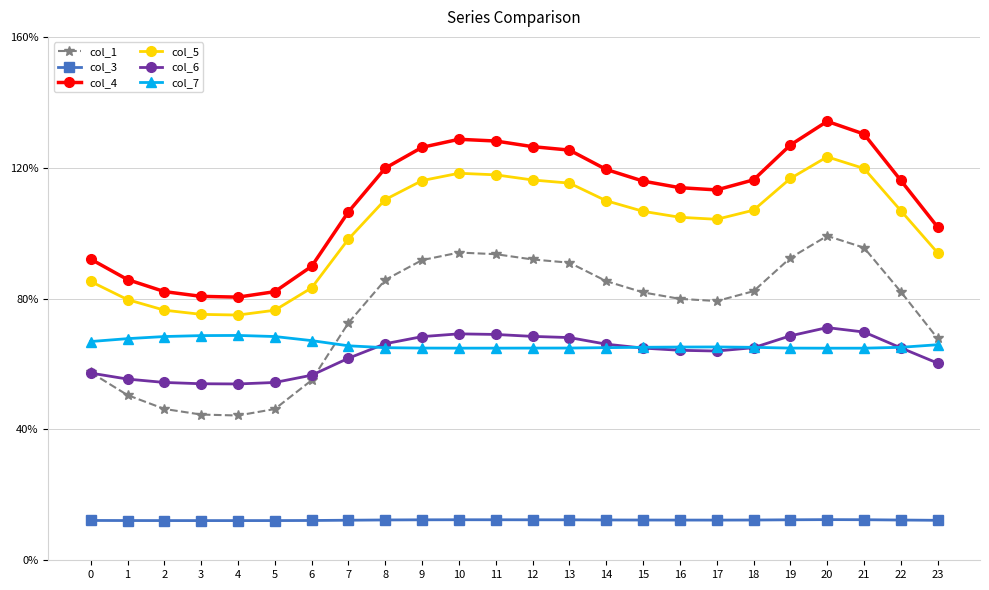

What is the total value across all series at 12?

4.8